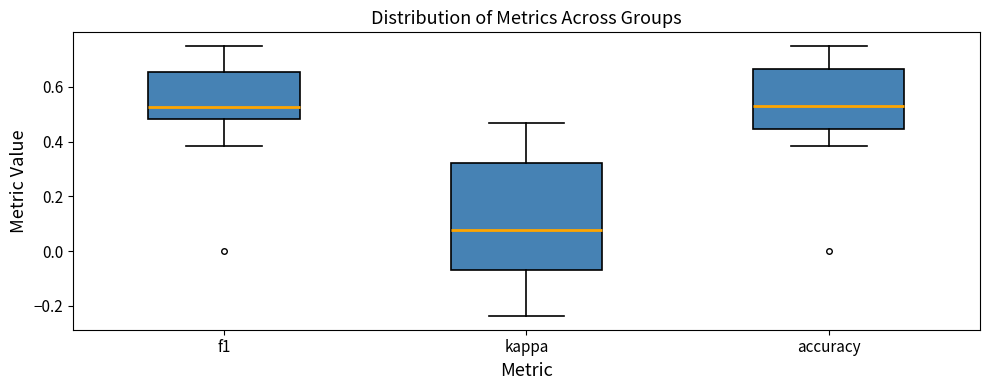

Which box is the tallest, from its lower edge to its upper edge?

kappa